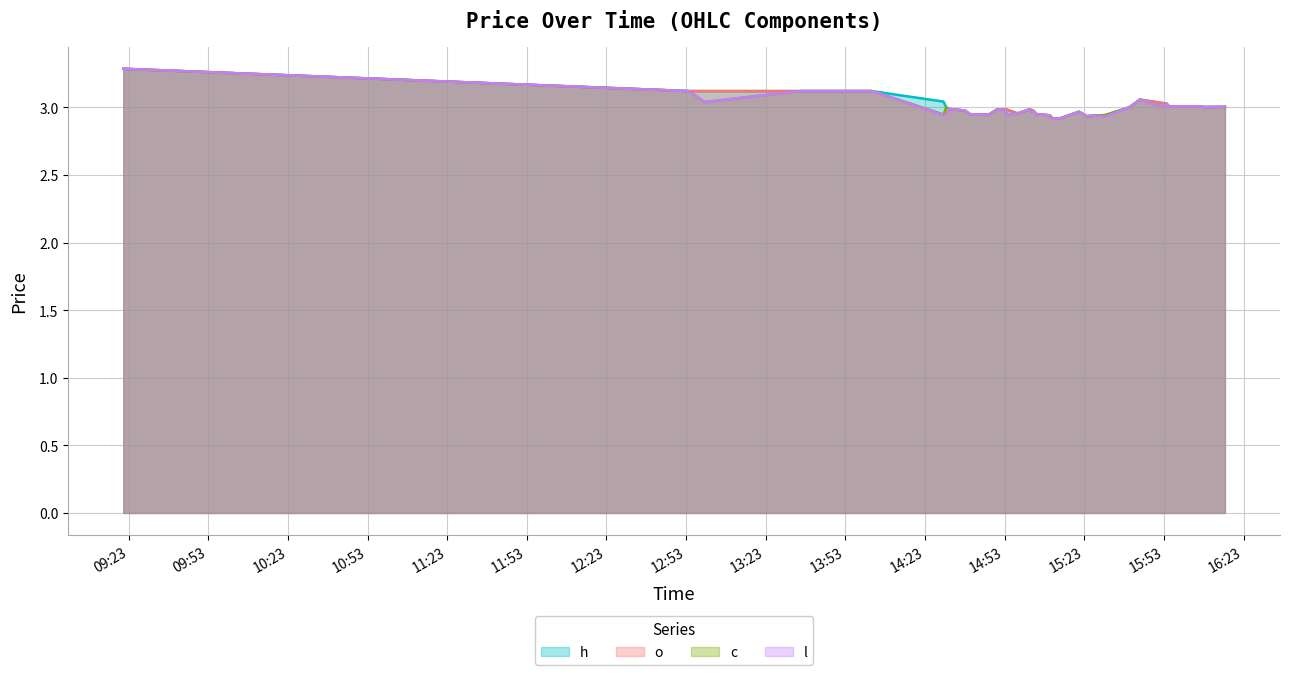

True or false: l and h intersect in this chart.

False